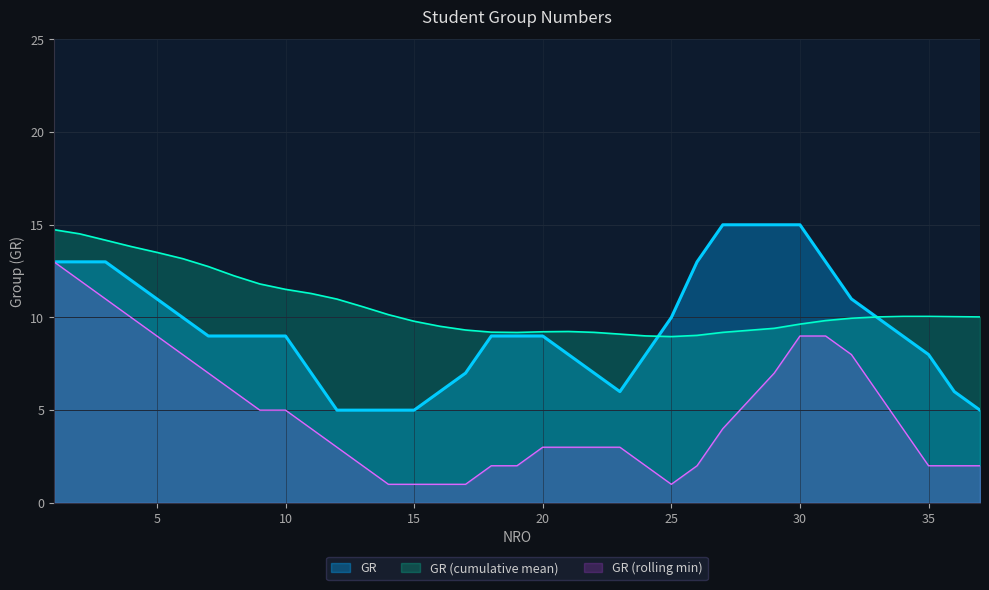

Which series has the largest total across all categories?

GR (cumulative mean)